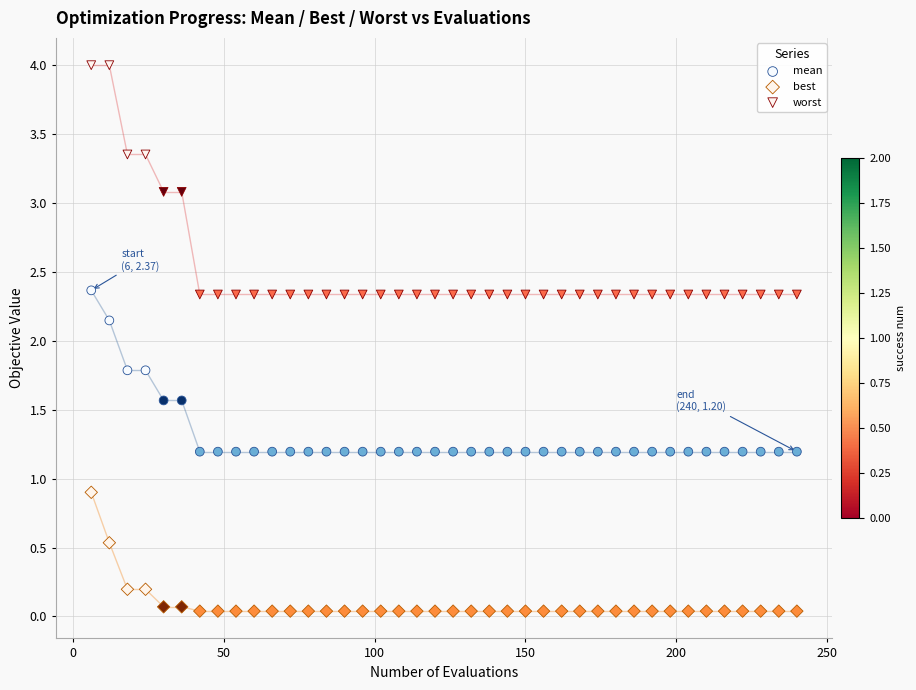

Which series has the widest spread of Y values?

worst